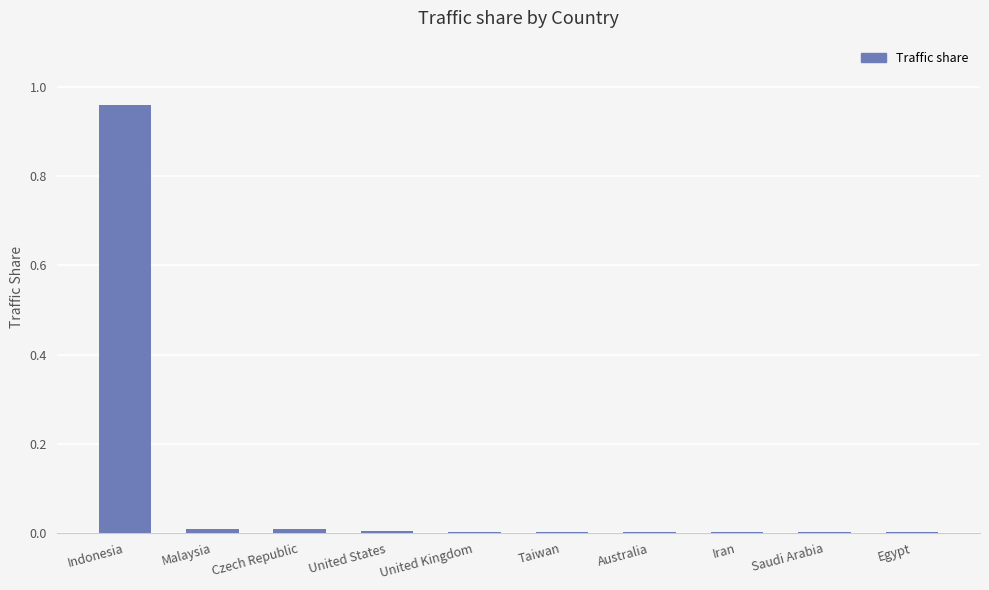

The value at Egypt is 0.0. True or false?

True